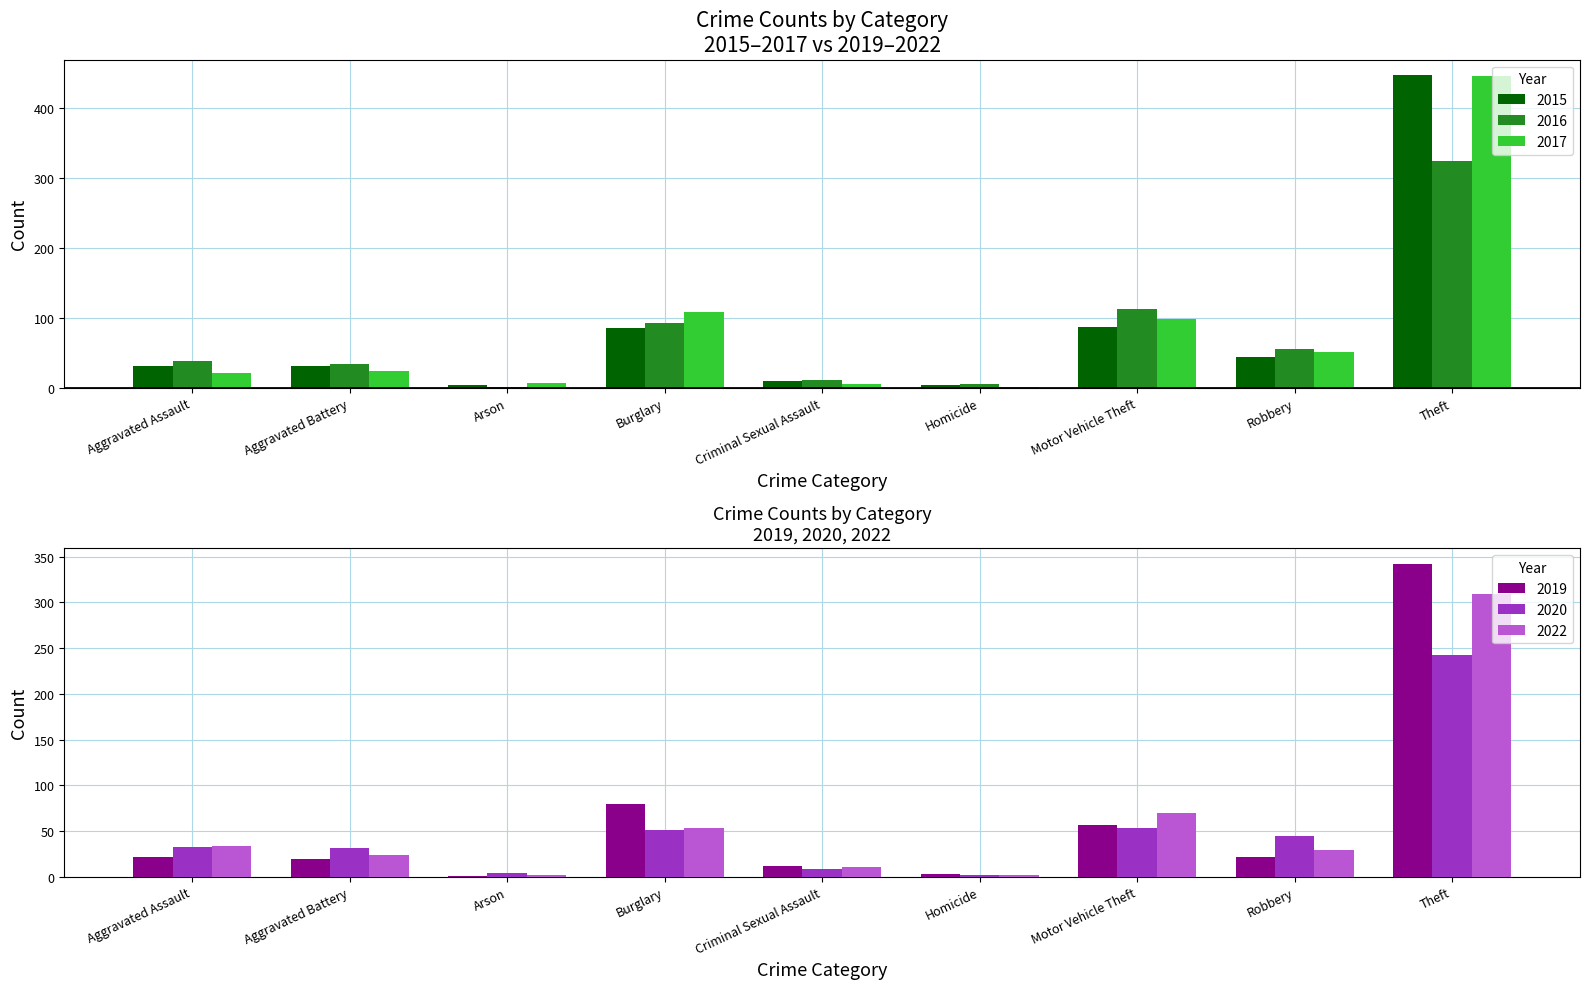

Rank the categories by 2019 value from highest to lowest.

Theft, Burglary, Motor Vehicle Theft, Aggravated Assault, Robbery, Aggravated Battery, Criminal Sexual Assault, Homicide, Arson